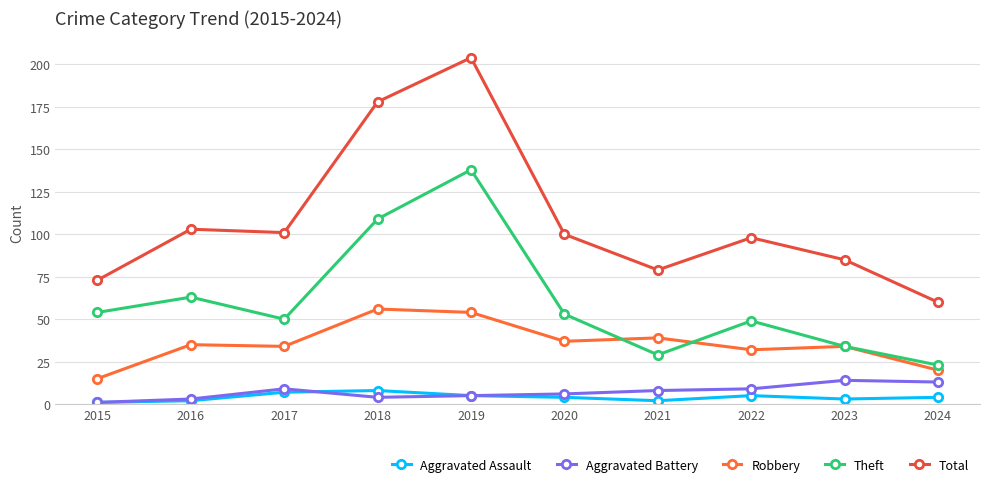

How many data points in Robbery are less than 35?

5